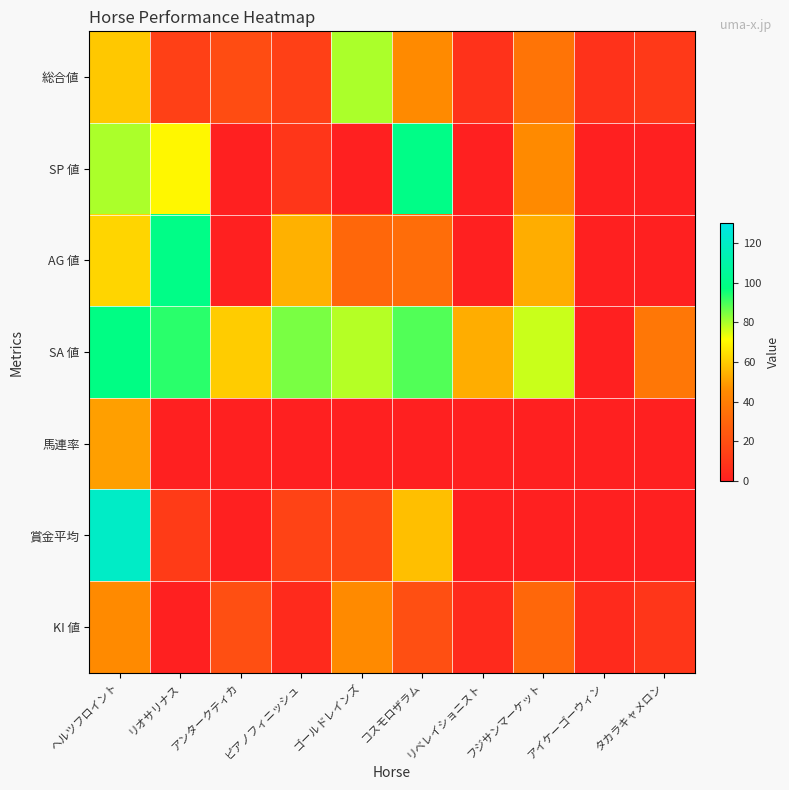

Rank the series by their maximum value, from highest to lowest.

賞金平均, SP 値, AG 値, SA 値, 総合値, 馬連率, KI 値